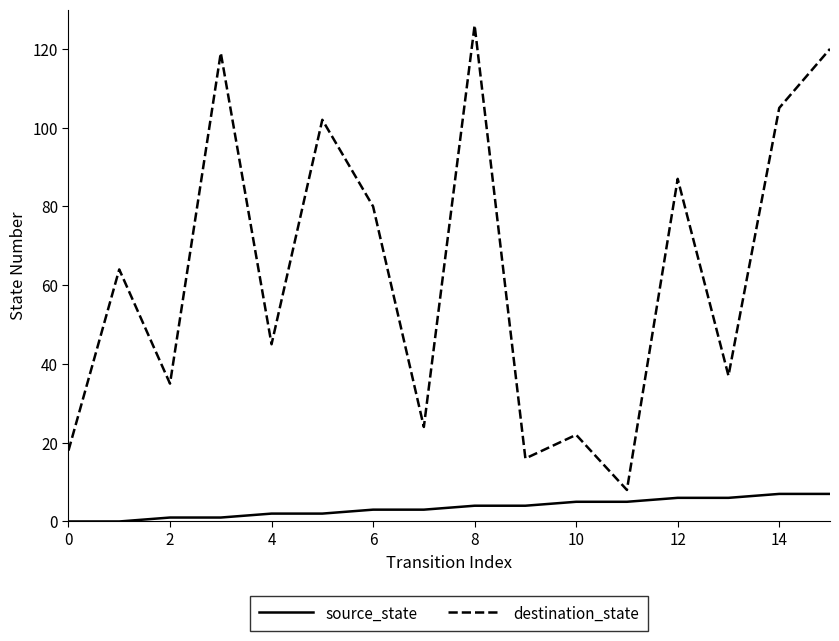

What is the difference between the maximum and second lowest values in the destination_state series?

110